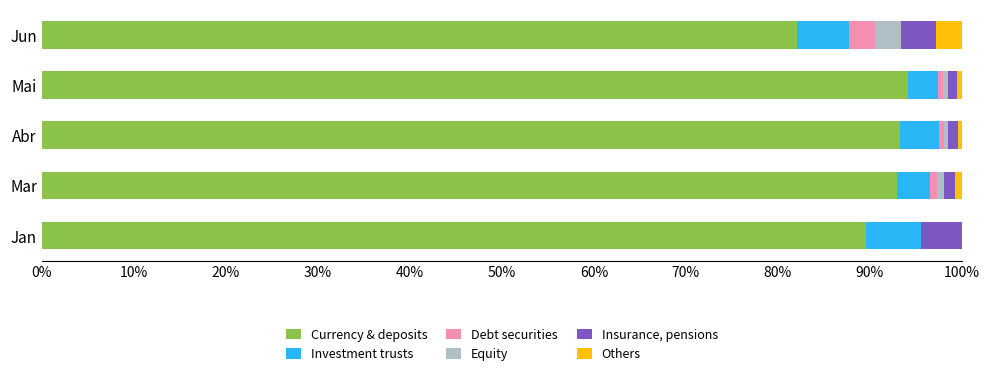

True or false: Currency & deposits has a value of 28.3 at Jan.

False